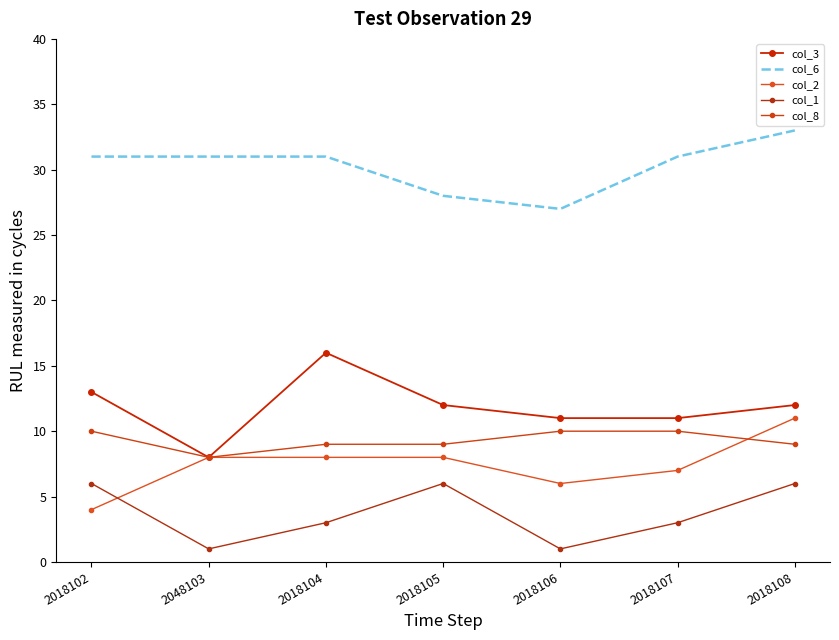

Which series changed the most between 2018102 and 2018104?

col_2